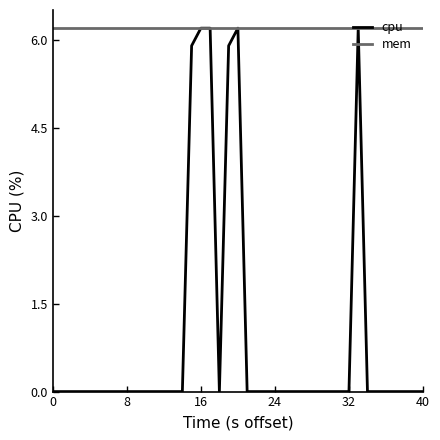

Rank the series by their average value, from highest to lowest.

mem, cpu